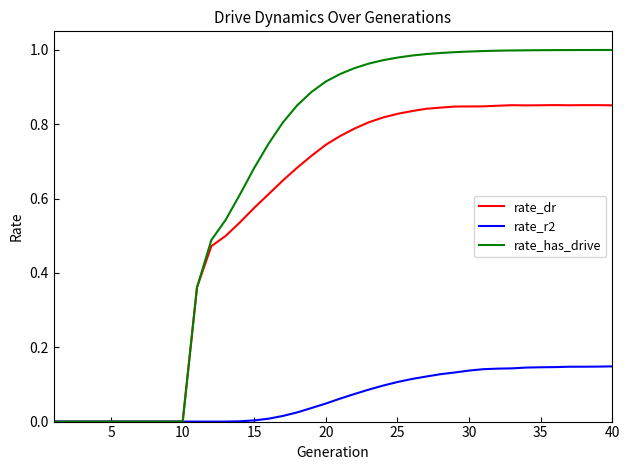

Does the chart display data point markers on the line(s)?

No